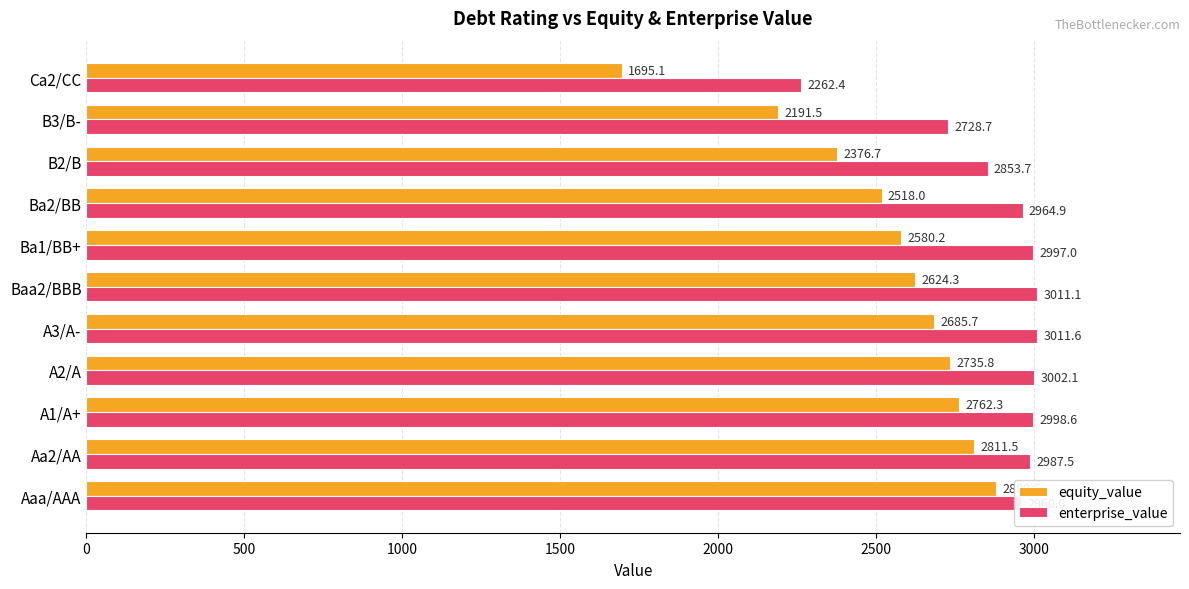

How many data points does each series have?

11